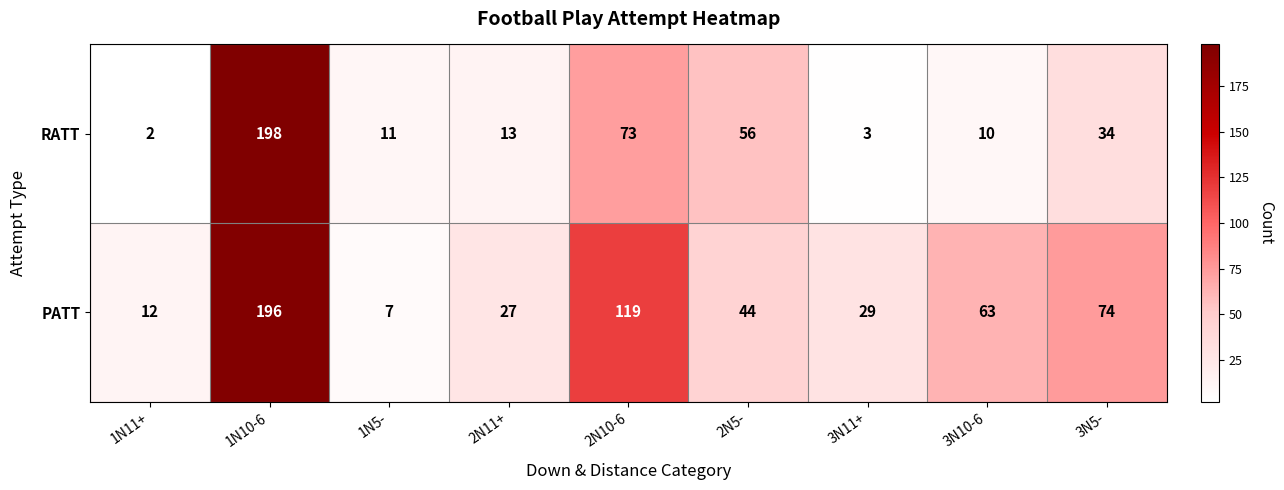

What is the minimum value shown in the chart?

2